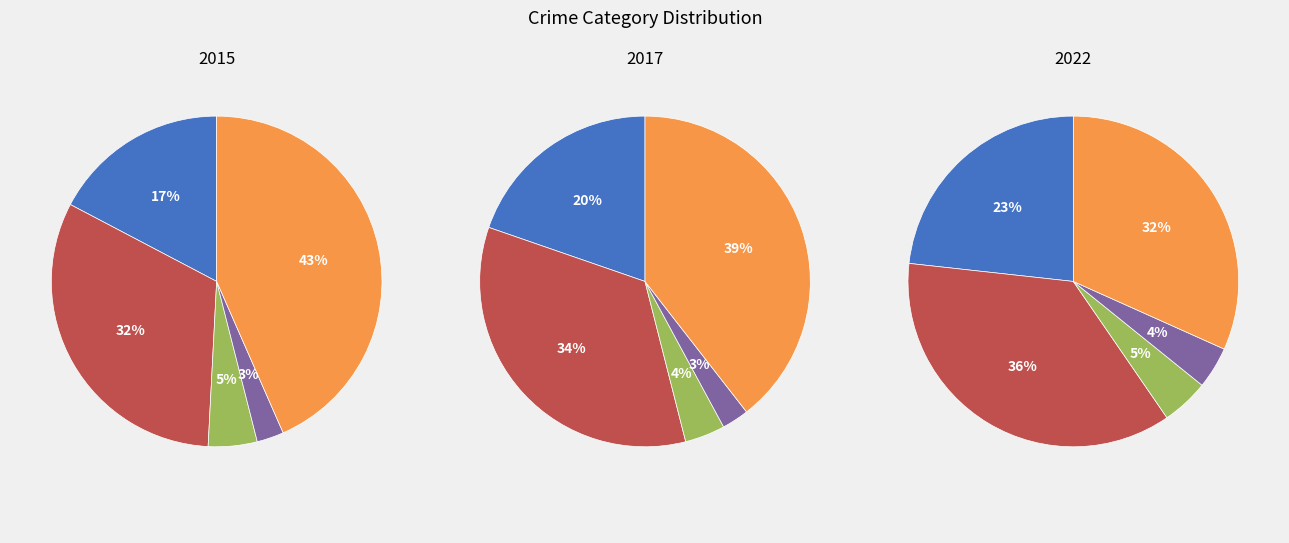

How many segments does this pie chart have?

5